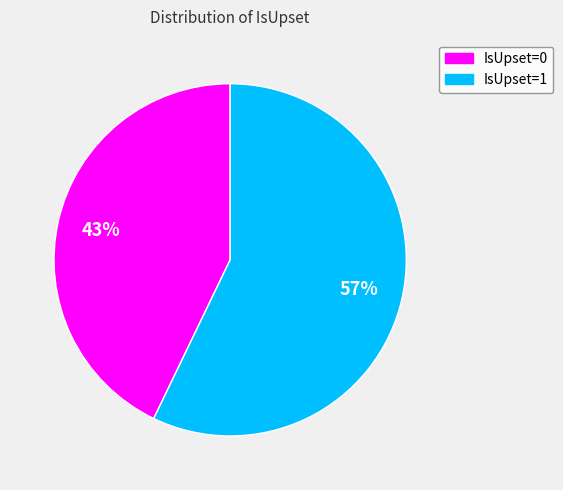

Is there any slice that represents more than half of the pie?

Yes